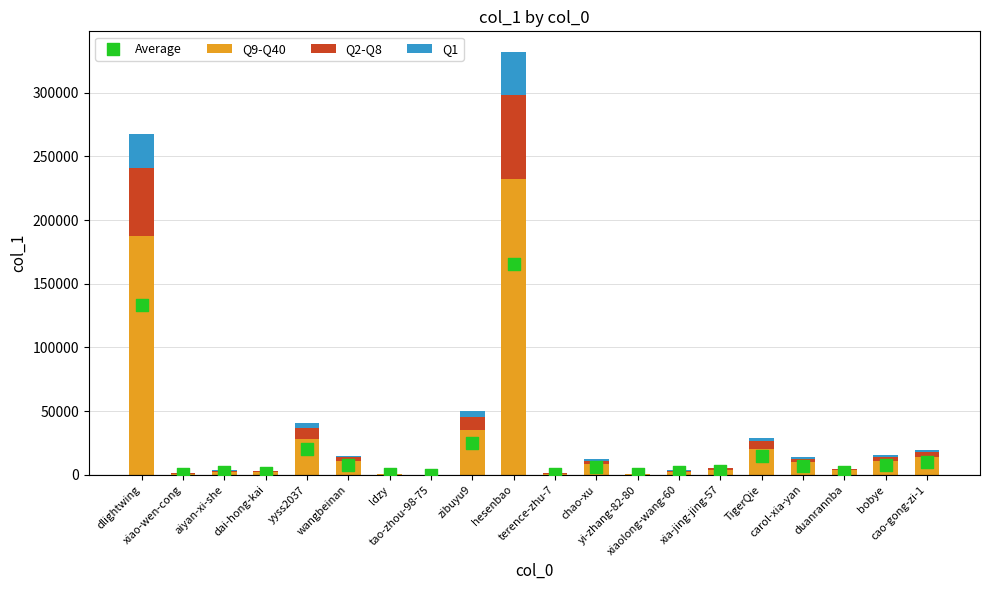

Which series has the largest total across all categories?

Q9-Q40